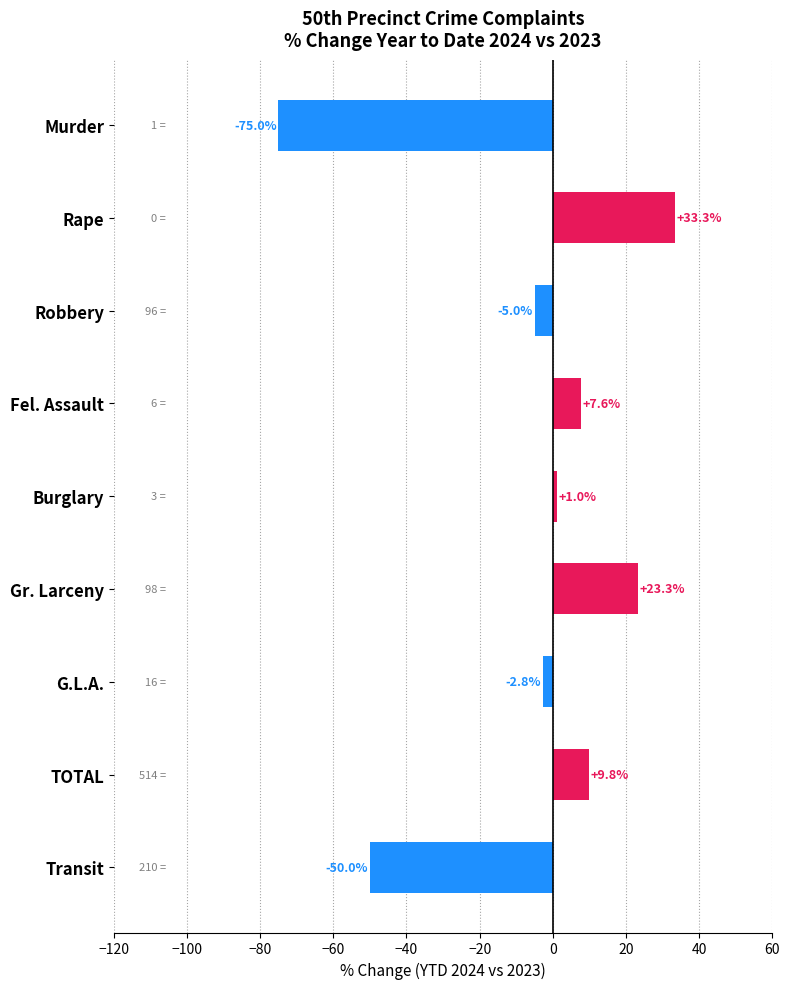

At which label is the value closest to -20?

Robbery